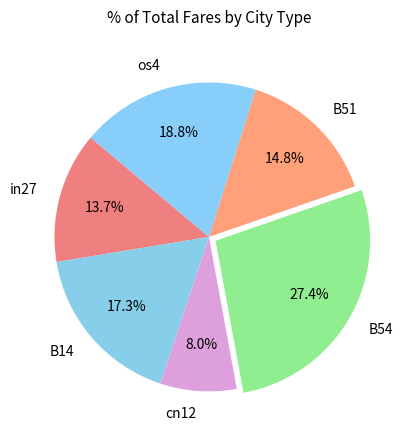

To the nearest percent, what is the difference between the largest and smallest slice percentages?

19%